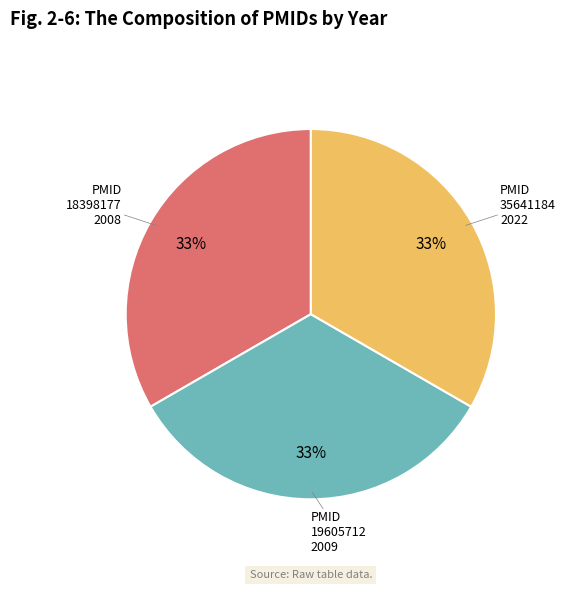

Is there a majority slice in this chart?

No